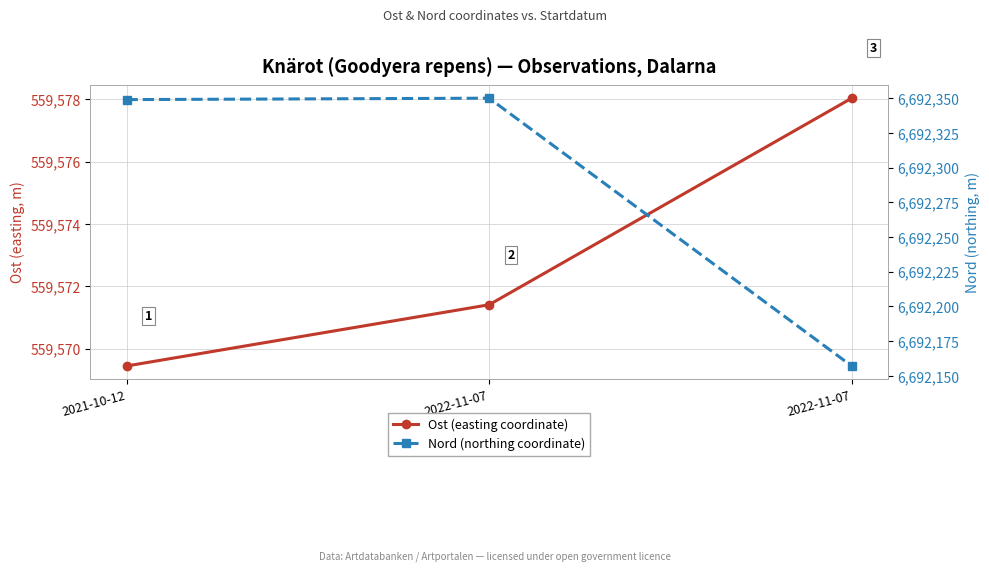

Does the chart have visible grid lines?

Yes